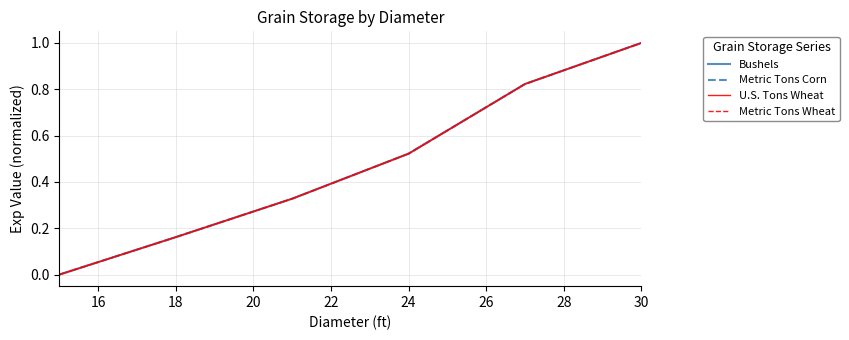

What is the greatest value displayed?

1.0